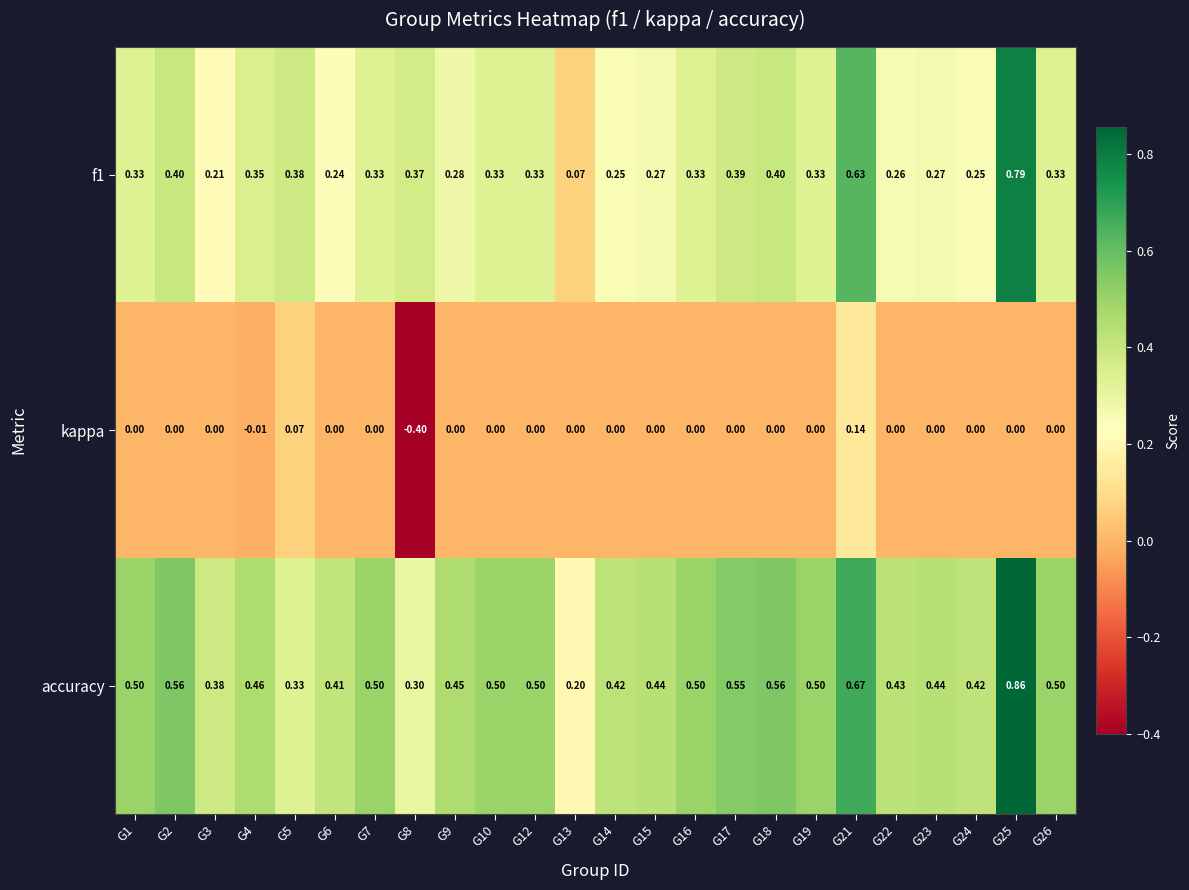

Which series has the largest total across all categories?

accuracy